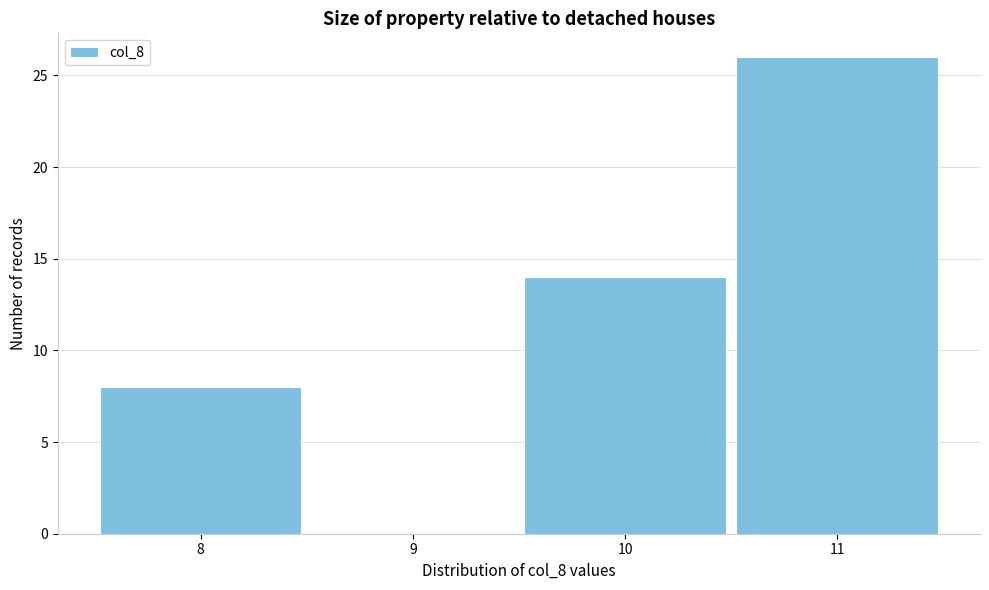

Reading left to right, list every bar in this chart as the range it spans on the x-axis followed by its height. The values are not printed on the chart, so give them approximately, as read against the axis.

7.5 to 8.5: 8
8.5 to 9.5: 0
9.5 to 10.5: 14
10.5 to 11.5: 26